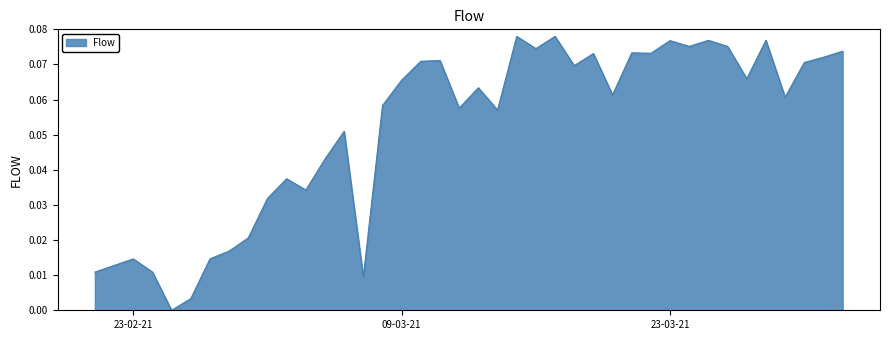

How many points are higher than both their immediate neighbors (excluding endpoints)?

12